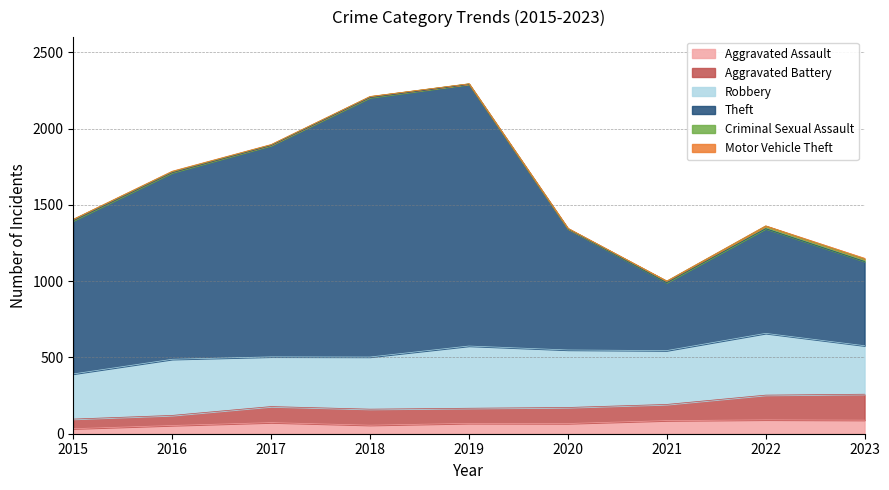

Is the value of Aggravated Assault at 2020 greater than the value of Aggravated Battery at 2019?

No